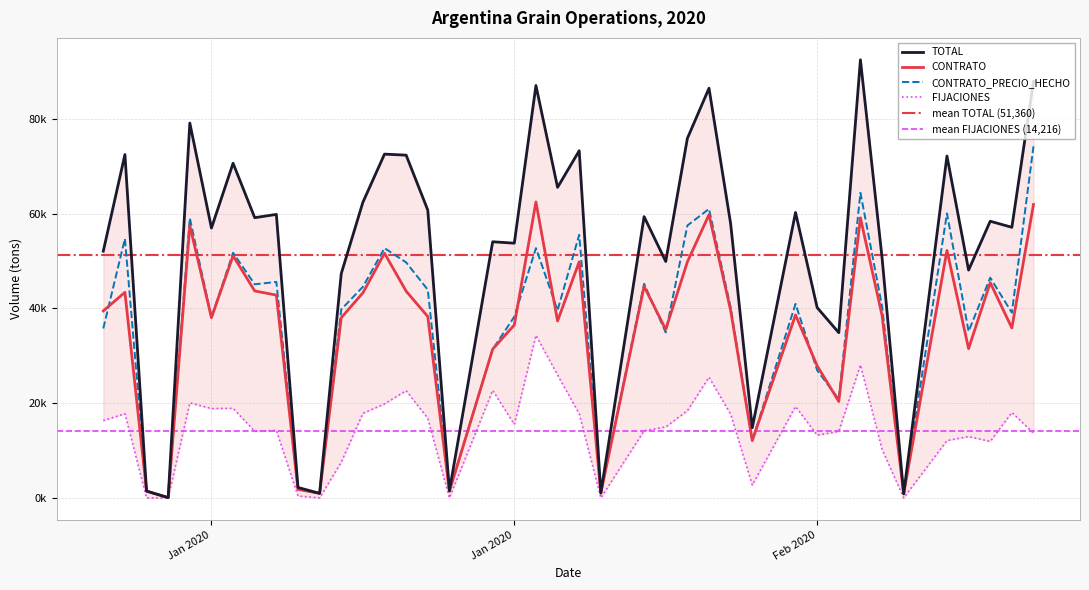

What is the difference between the maximum and minimum values in the TOTAL series?

92437.9